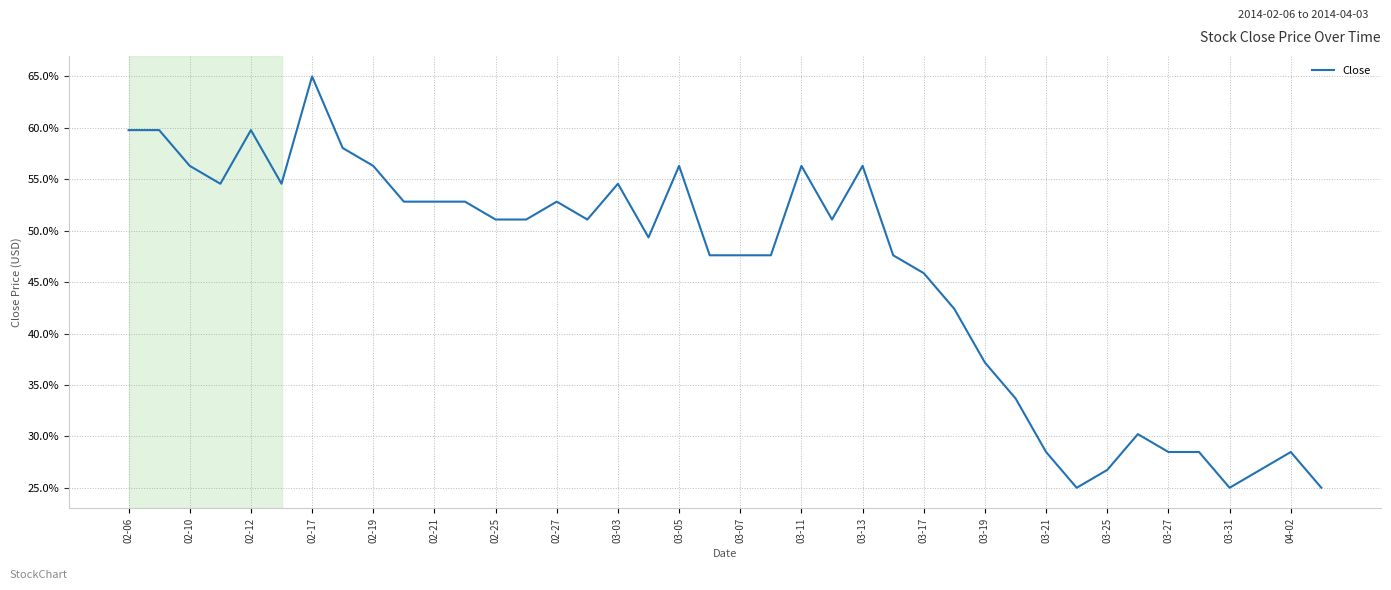

What is the difference between the maximum and minimum values?

40.0